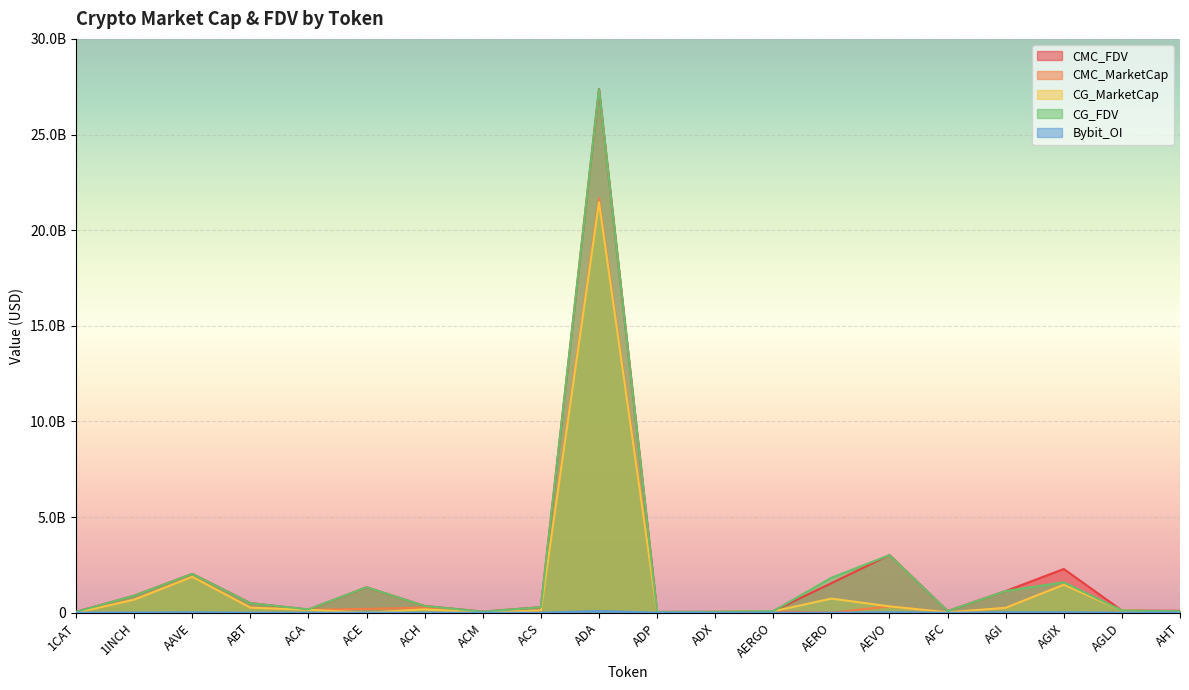

What is the difference between the Bybit_OI values at AHT and 1INCH?

6702291.0